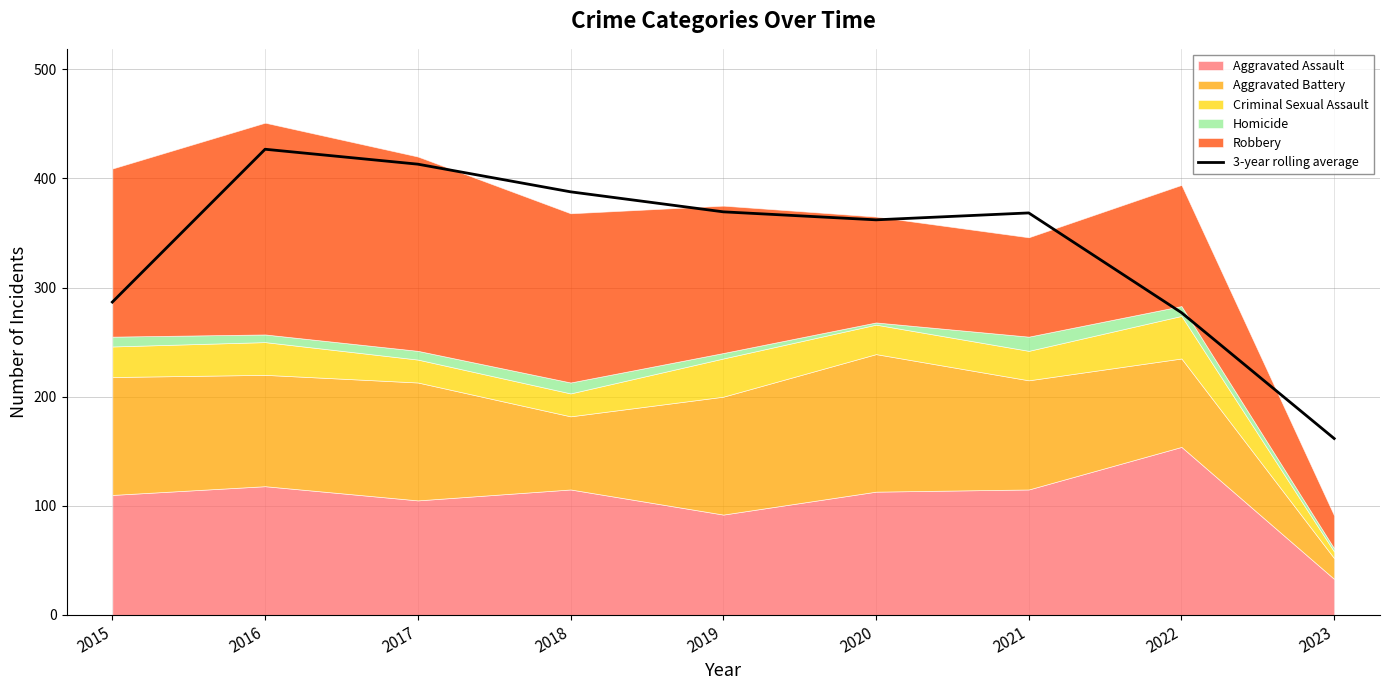

The value of 3-year rolling average at 2019 is 369.3. True or false?

True